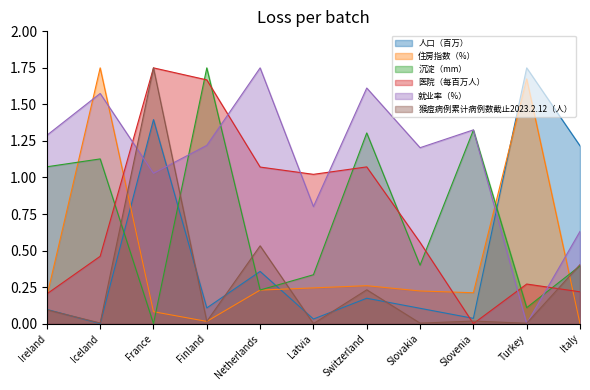

What is the total value across all series at Latvia?

2.4